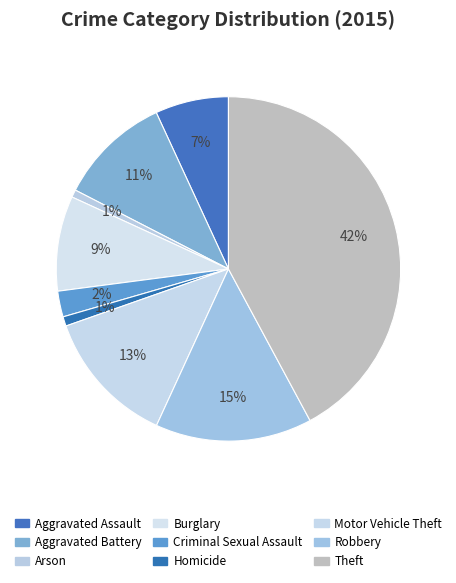

Rank the categories by value from lowest to highest.

Arson, Homicide, Criminal Sexual Assault, Aggravated Assault, Burglary, Aggravated Battery, Motor Vehicle Theft, Robbery, Theft